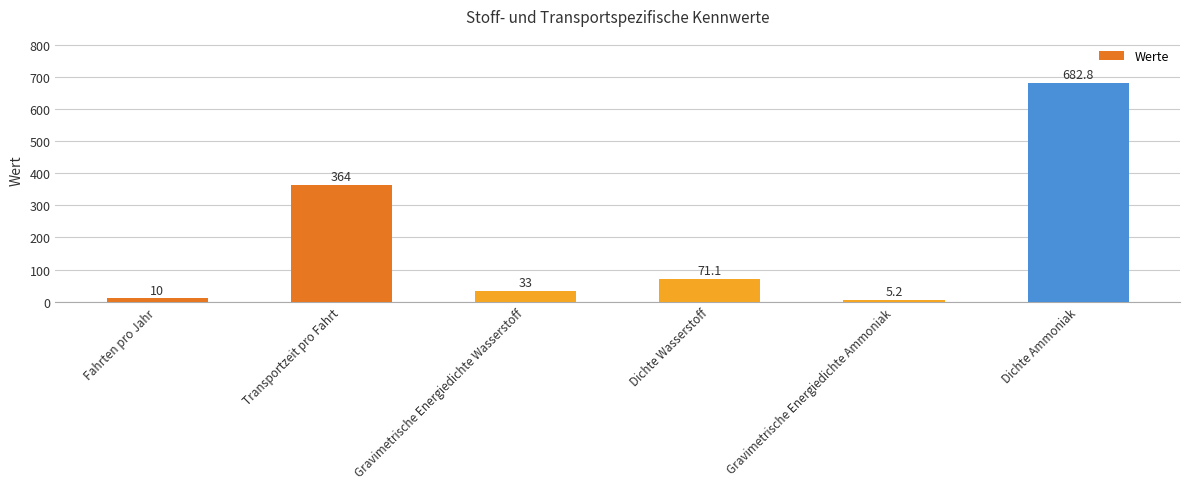

Are the bars grouped side by side (vs. stacked)?

No